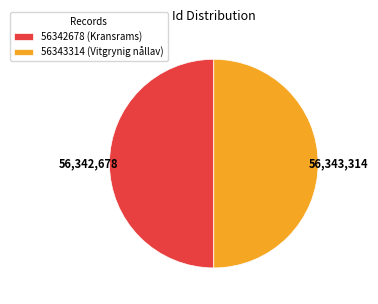

Is it true that 56343314 (Vitgrynig nållav) is 55% of the pie?

False